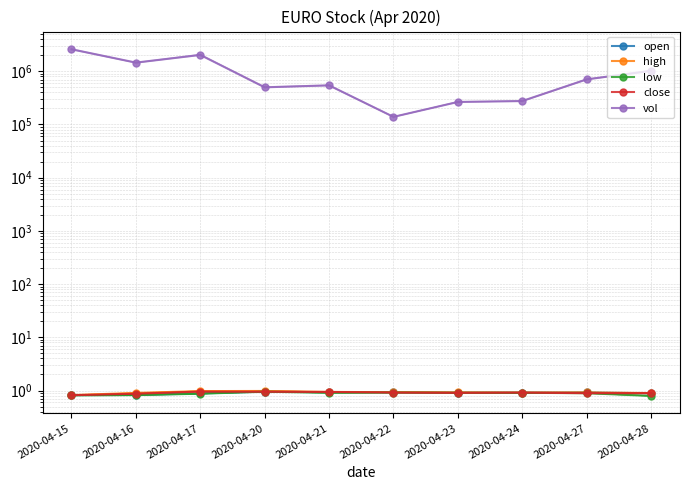

True or false: high and open cross at least once.

False